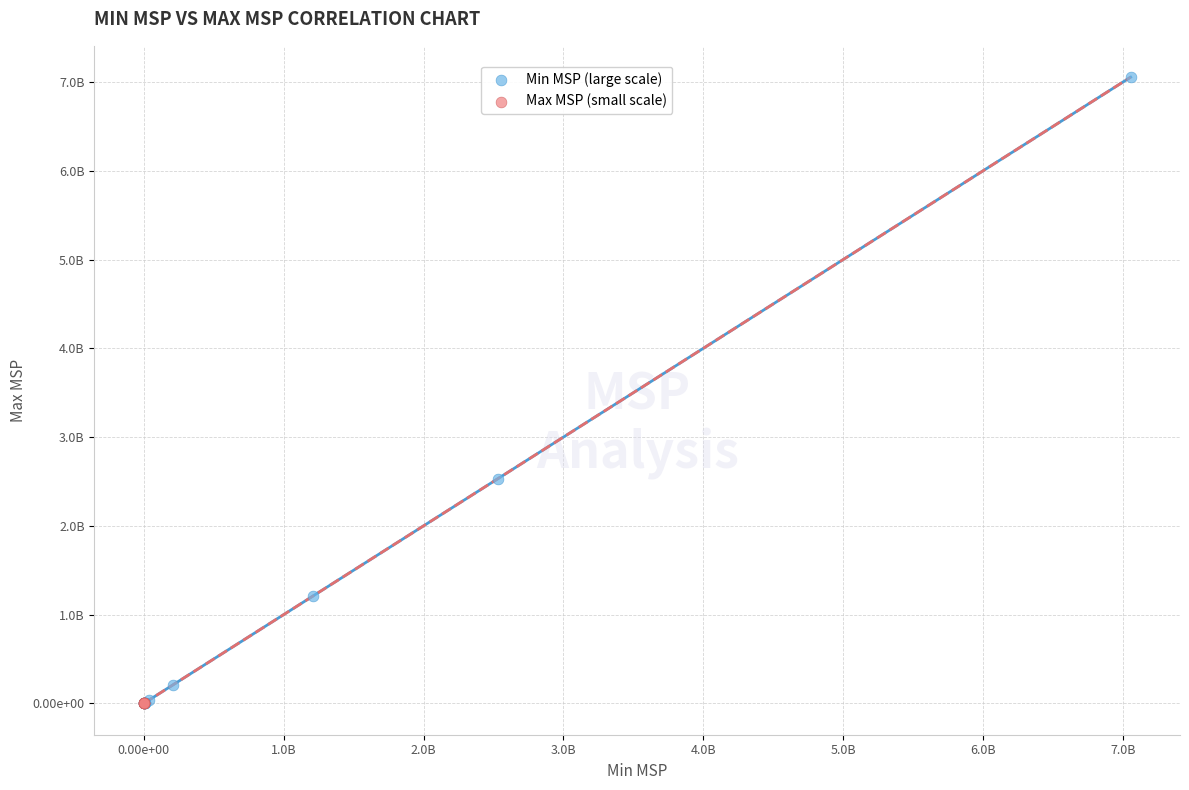

What are all the series names shown in the legend?

Min MSP (large scale), Max MSP (small scale)